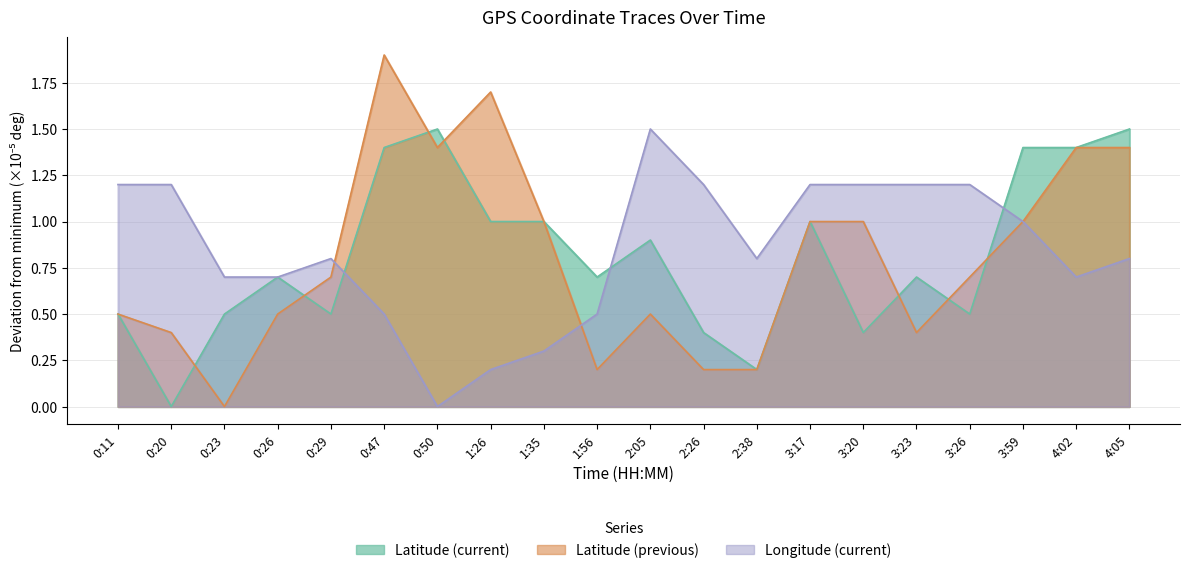

At which category does Longitude (current) reach its first local peak?

0:29